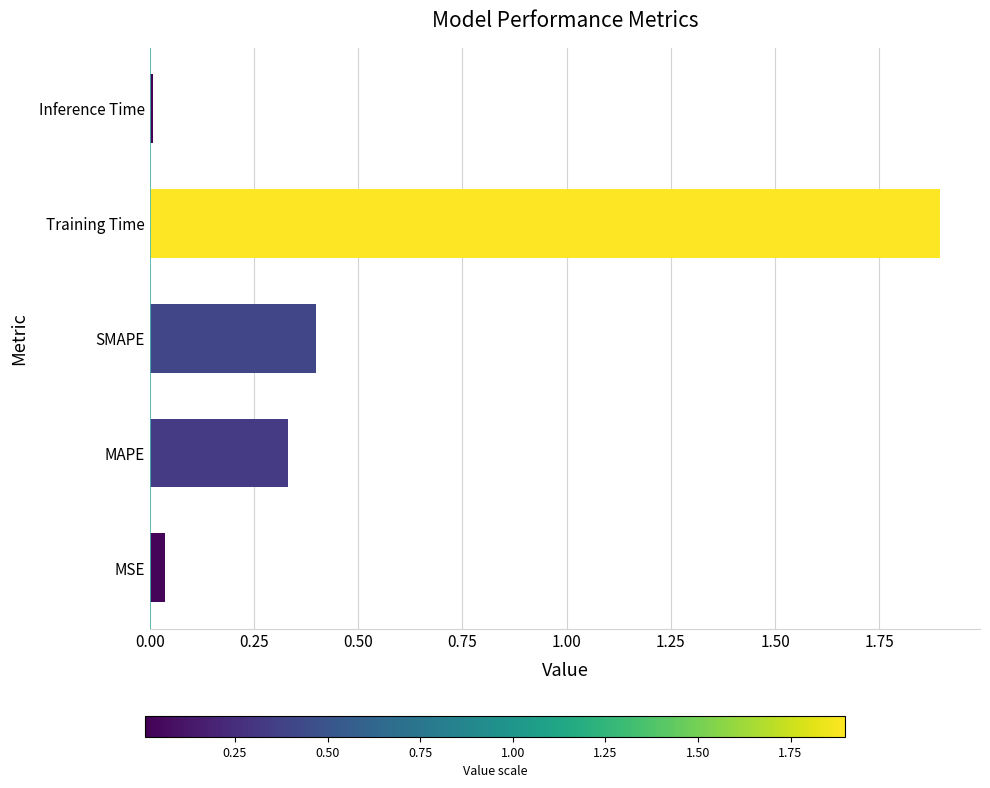

Are the bars grouped side by side (vs. stacked)?

No